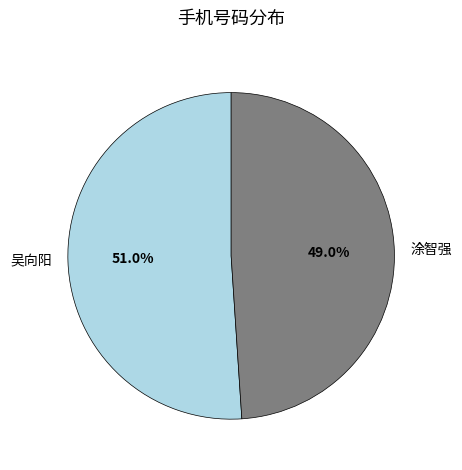

Which has a higher value, 涂智强 or 吴向阳?

吴向阳